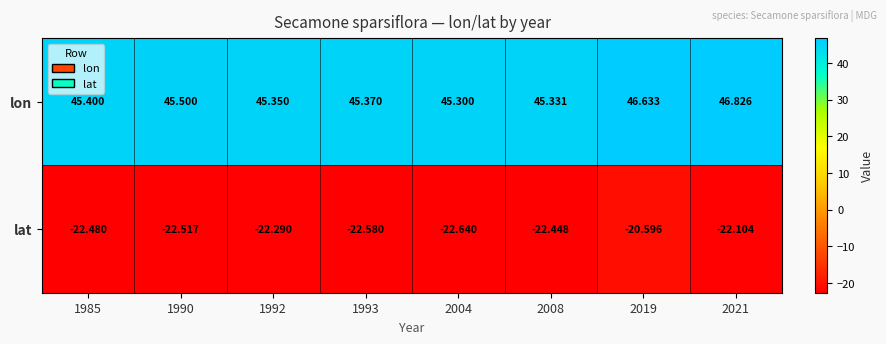

Which series has the widest spread of values?

lat